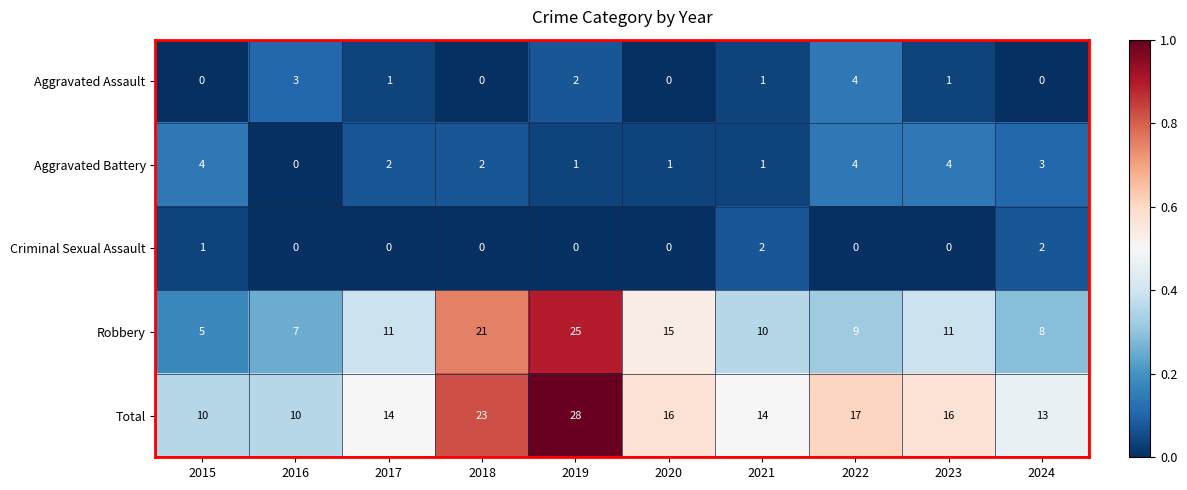

What is the sum of all Aggravated Battery values?

22